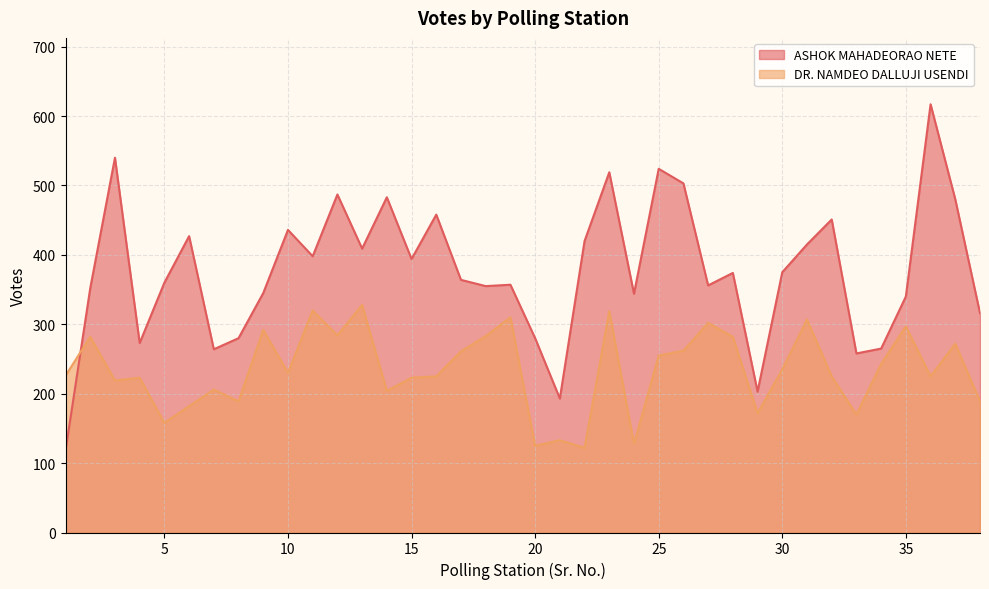

What is the average value of the ASHOK MAHADEORAO NETE series?

377